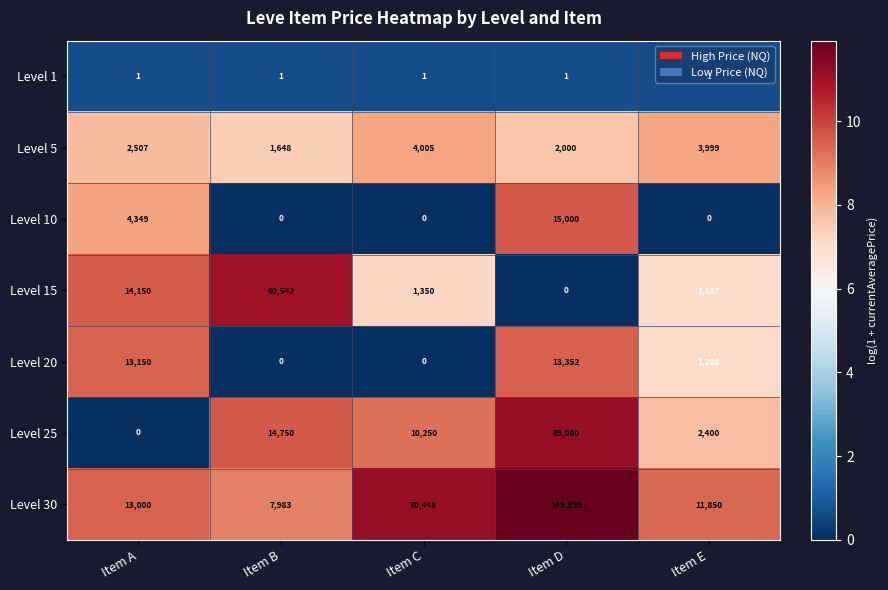

Which category has the highest value across all series?

Item D